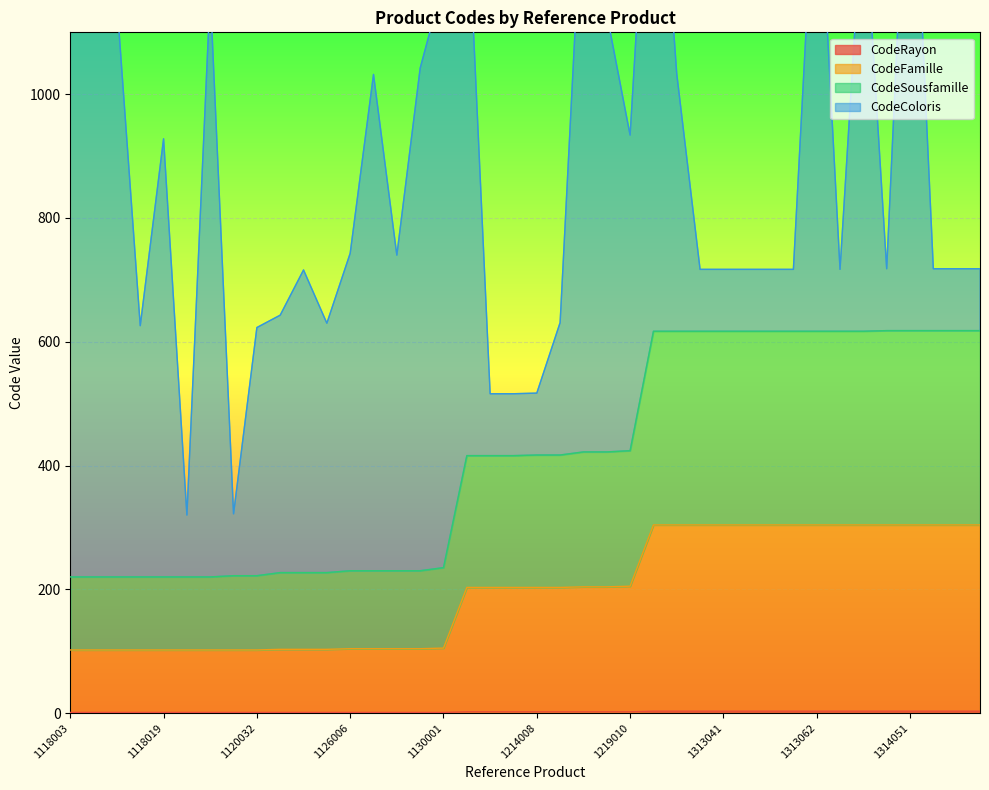

The CodeRayon series shows 2 at 1219010. True or false?

True